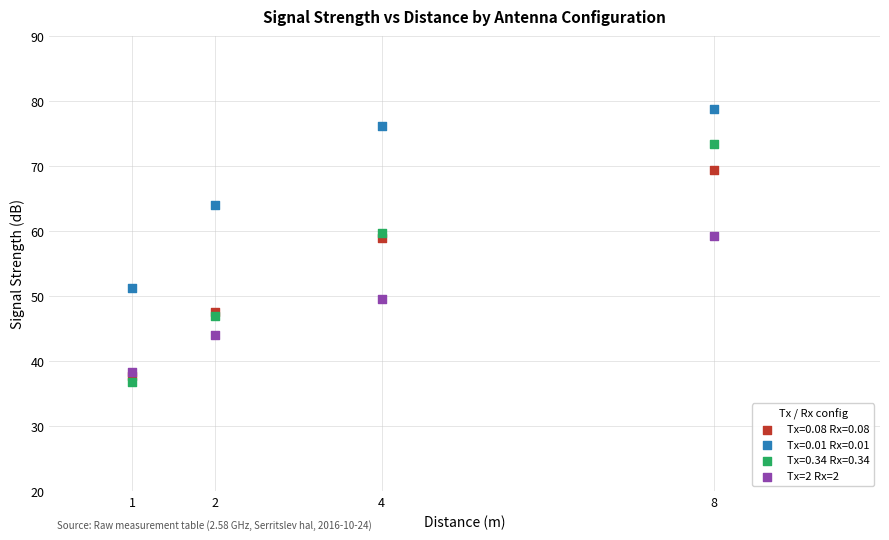

In the Tx=0.01 Rx=0.01 series, what Y value is closest to 65?

64.1